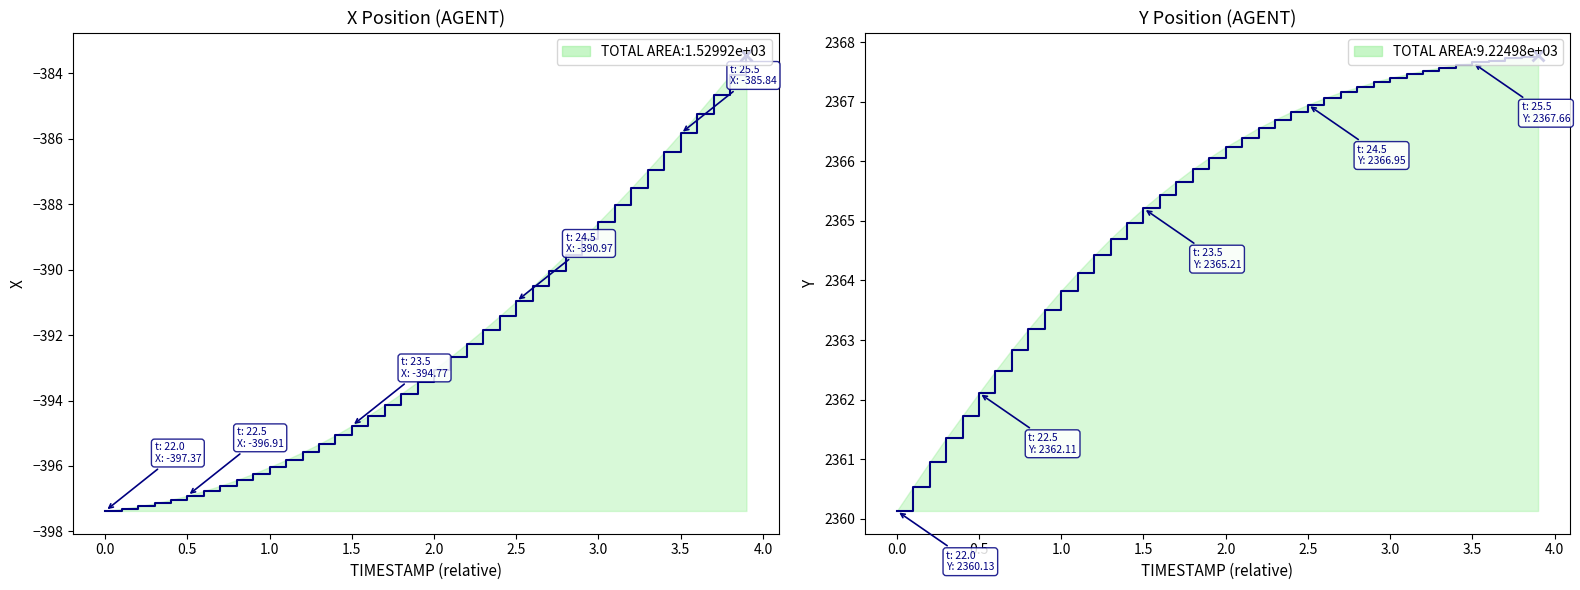

Count the number of data series in this chart.

2